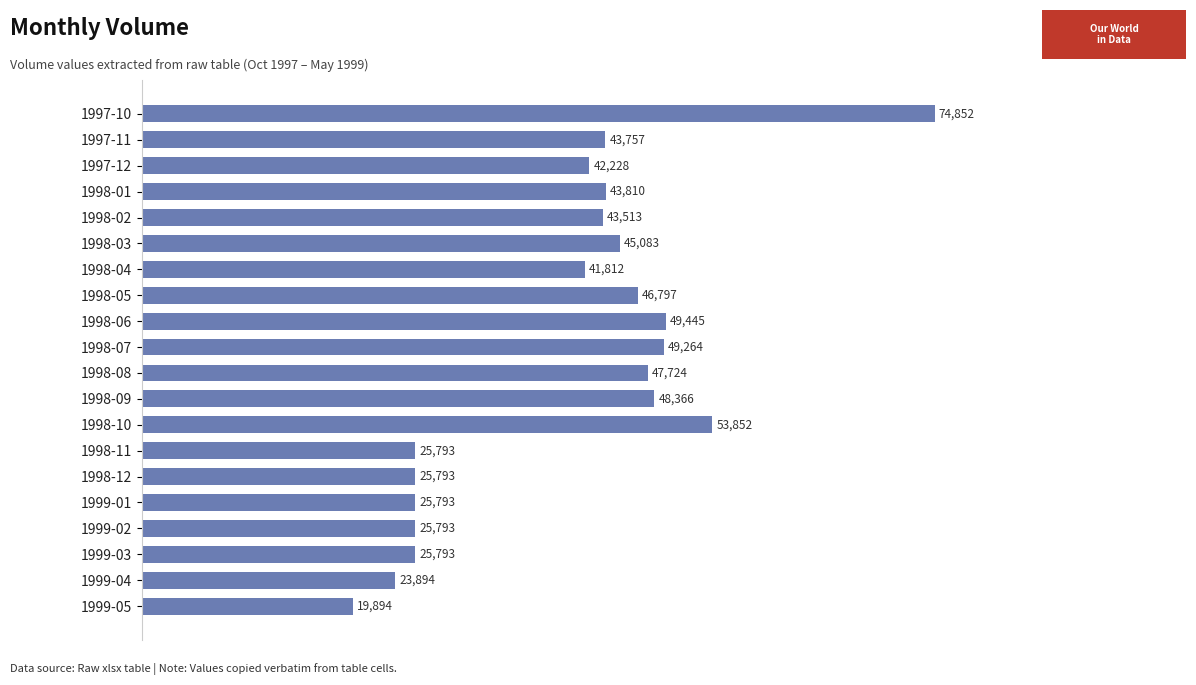

What is the ratio of the value at 1998-06 to the value at 1998-10?

0.9